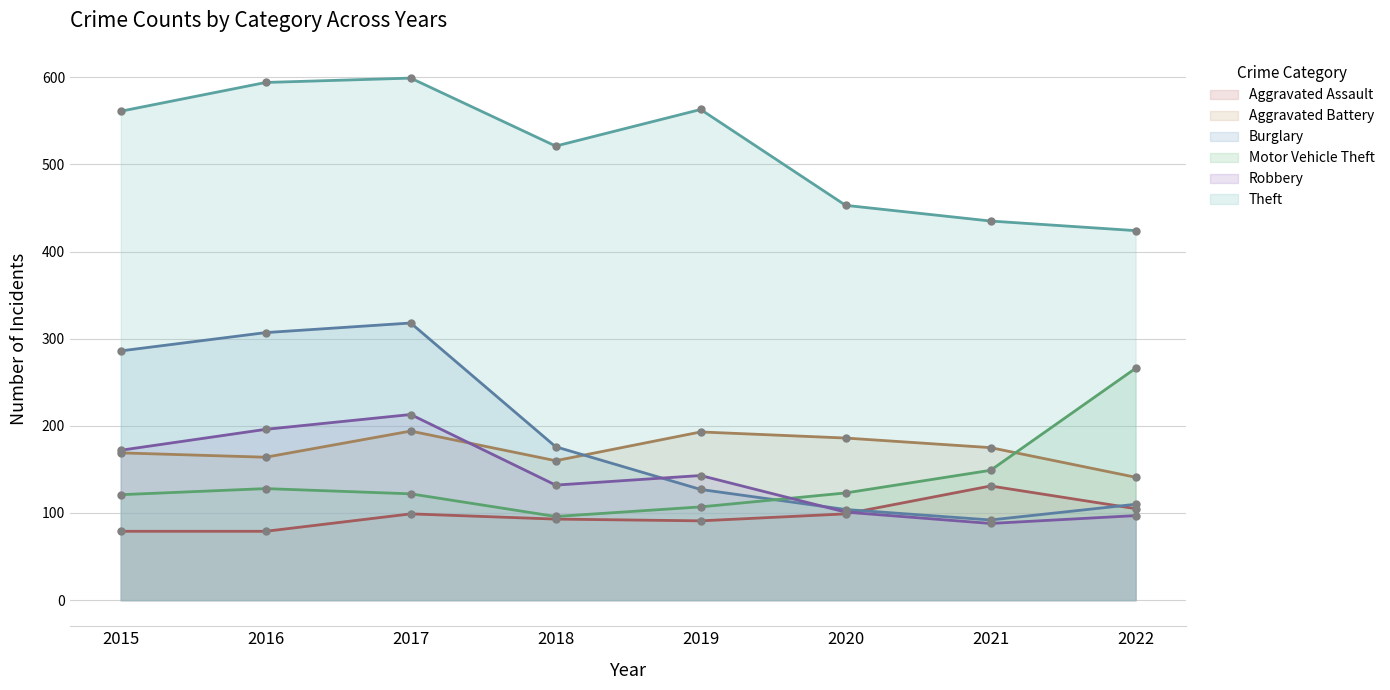

How many lines are shown in the chart?

6